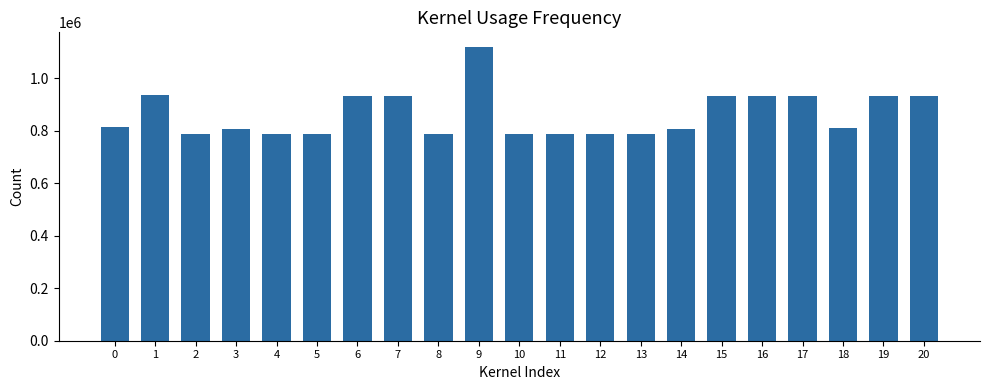

How many data points are less than 810466?

10